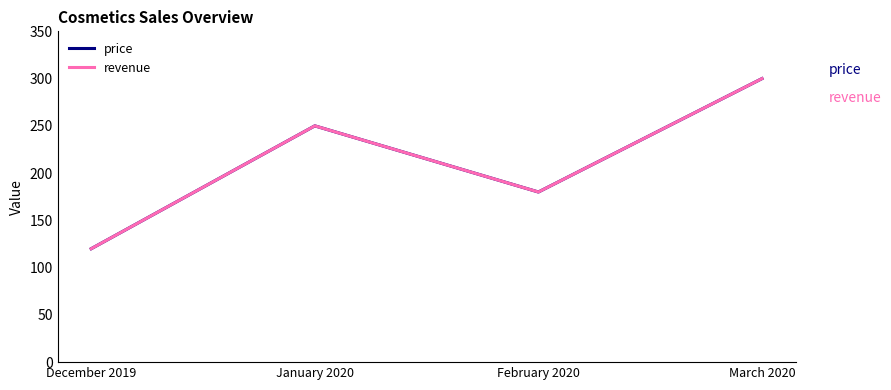

Reading right to left, transcribe all the data shown in this chart.

price: March 2020=300	February 2020=180	January 2020=250	December 2019=120
revenue: March 2020=300	February 2020=180	January 2020=250	December 2019=120